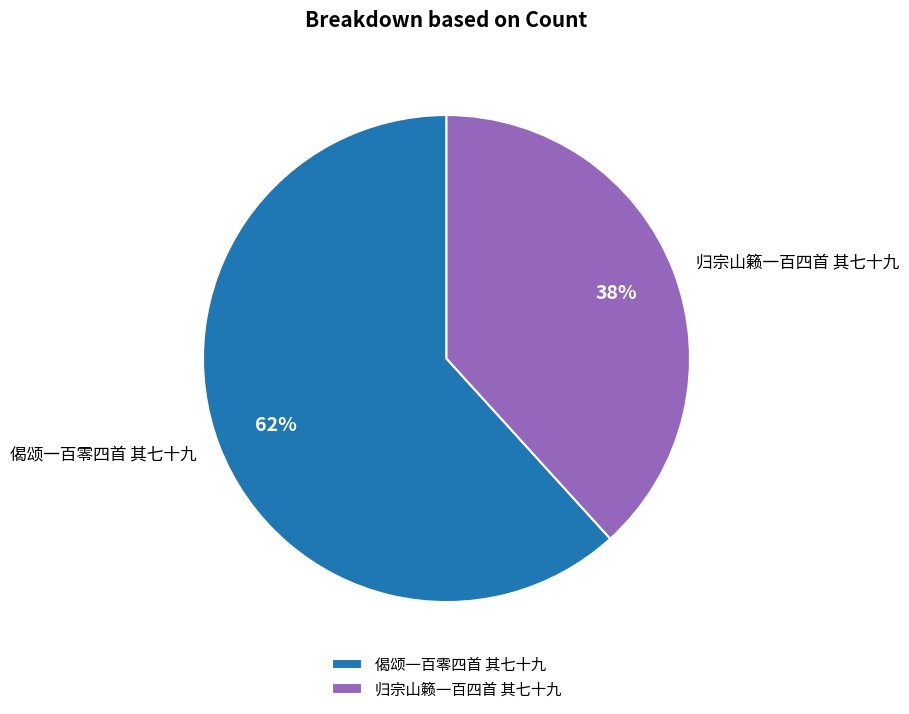

What is the smallest slice in the pie chart?

归宗山籁一百四首 其七十九